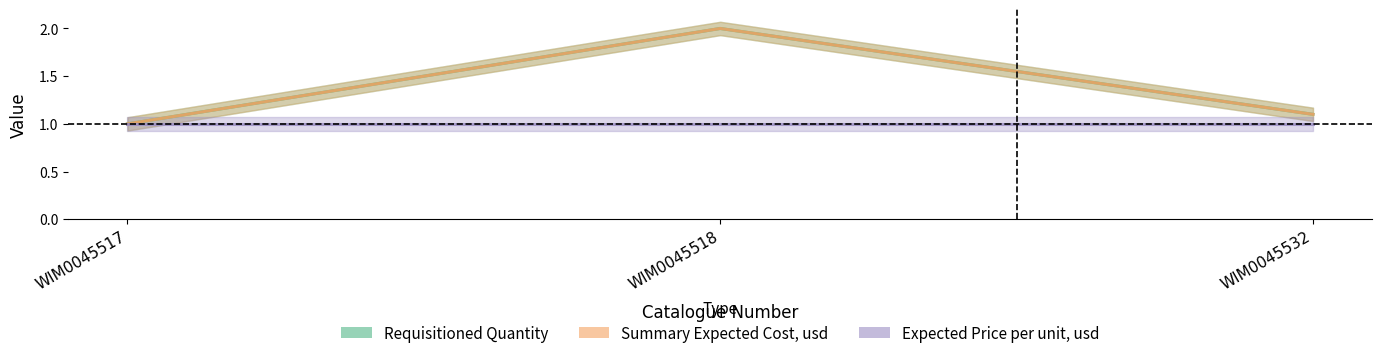

Is this an area chart (filled region under the line)?

No